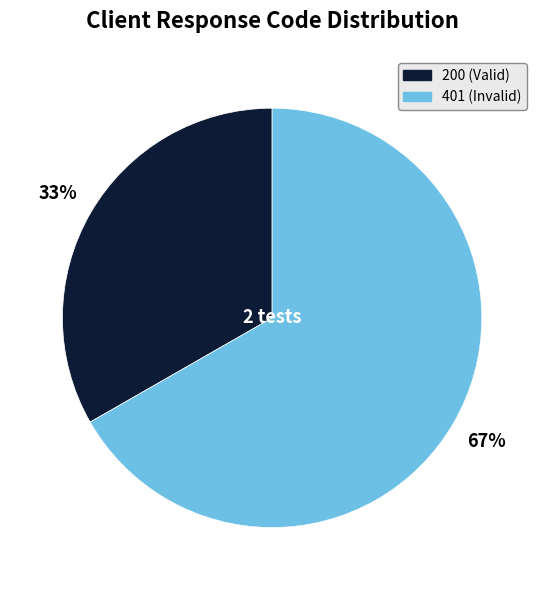

Which slice is the smallest?

200 (Valid)